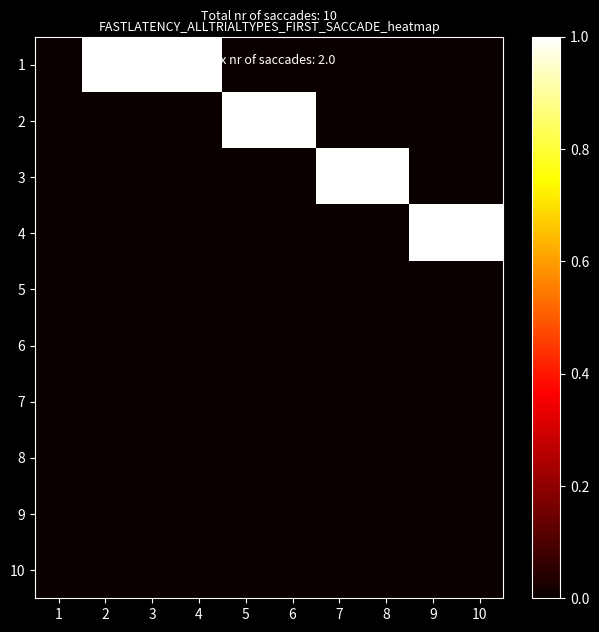

At which category is the sum across all series the highest?

2